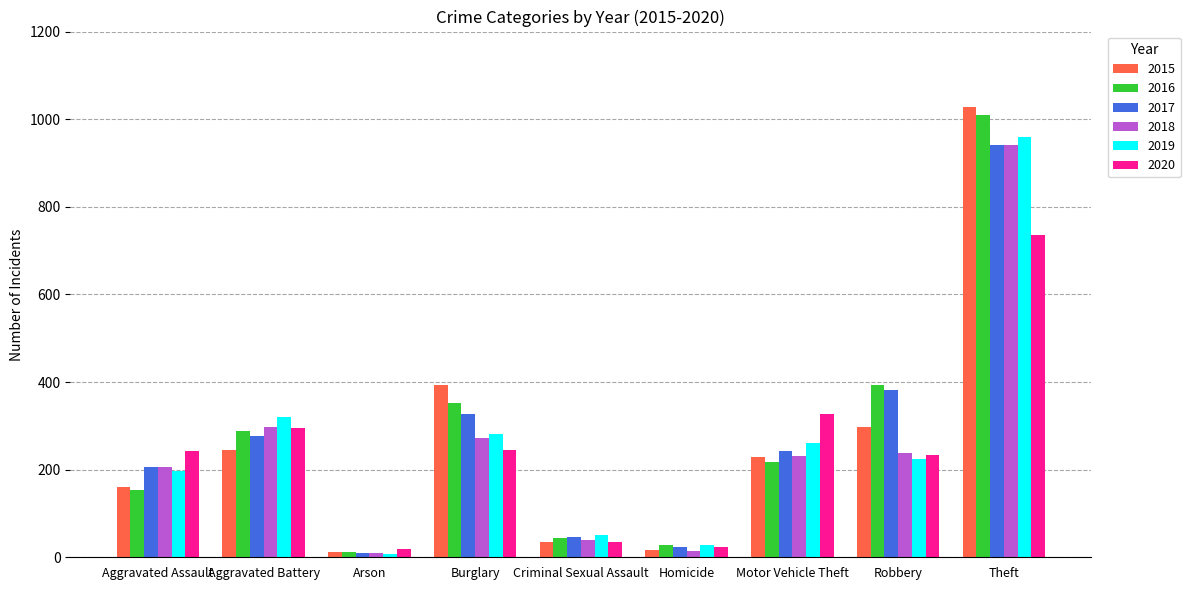

How many categories are shown in the chart?

9